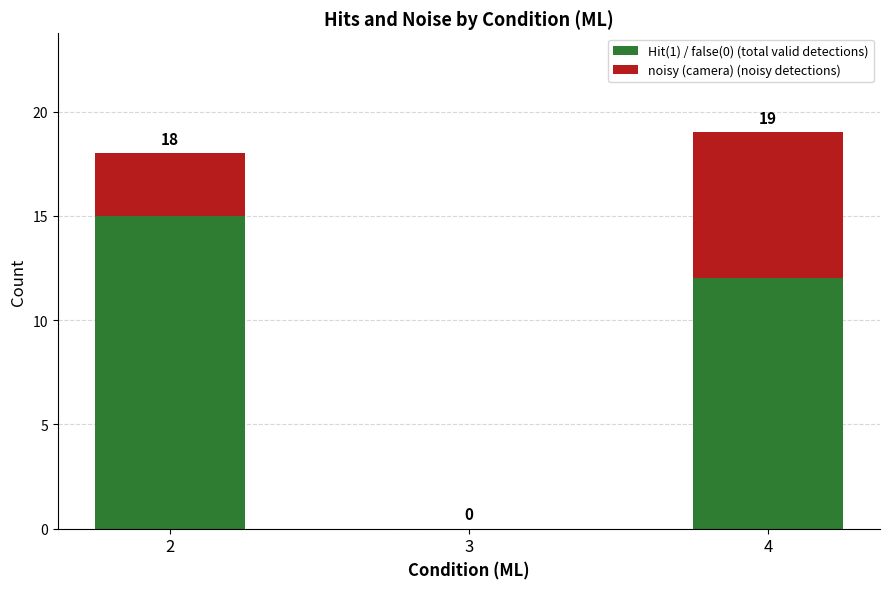

Are the bars grouped side by side (vs. stacked)?

No